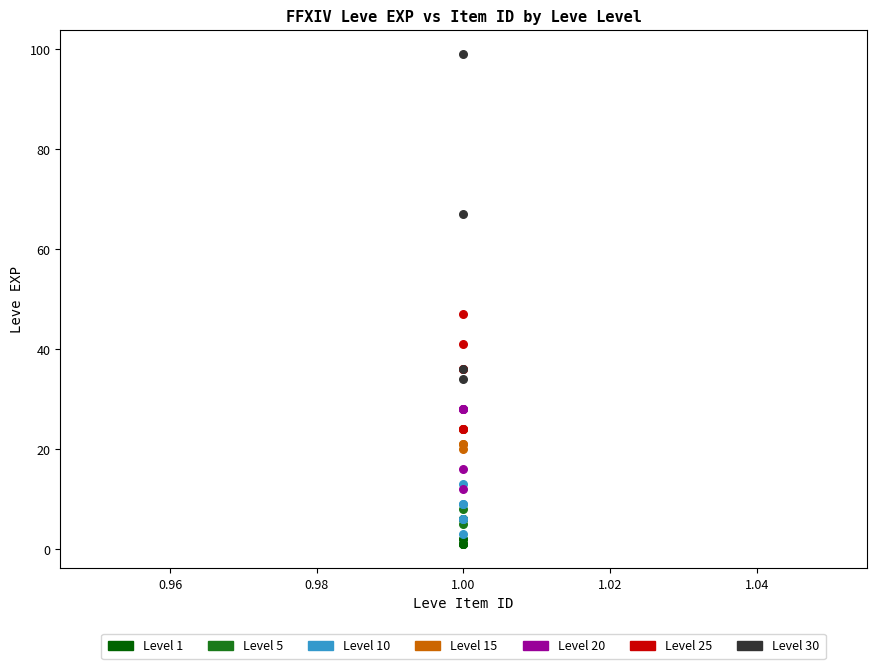

What are all the series names shown in the legend?

Level 1, Level 5, Level 10, Level 15, Level 20, Level 25, Level 30